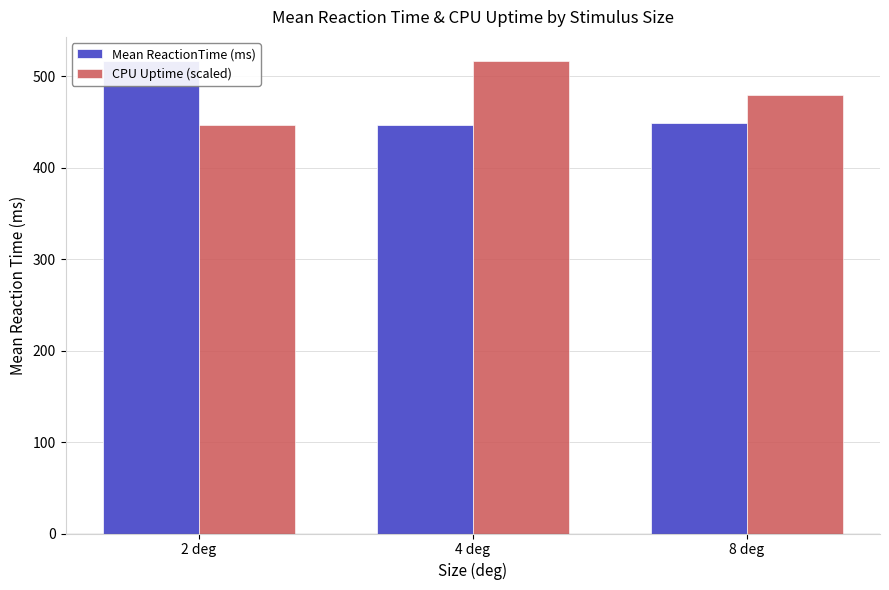

At which label does CPU Uptime (scaled) reach its peak?

4 deg